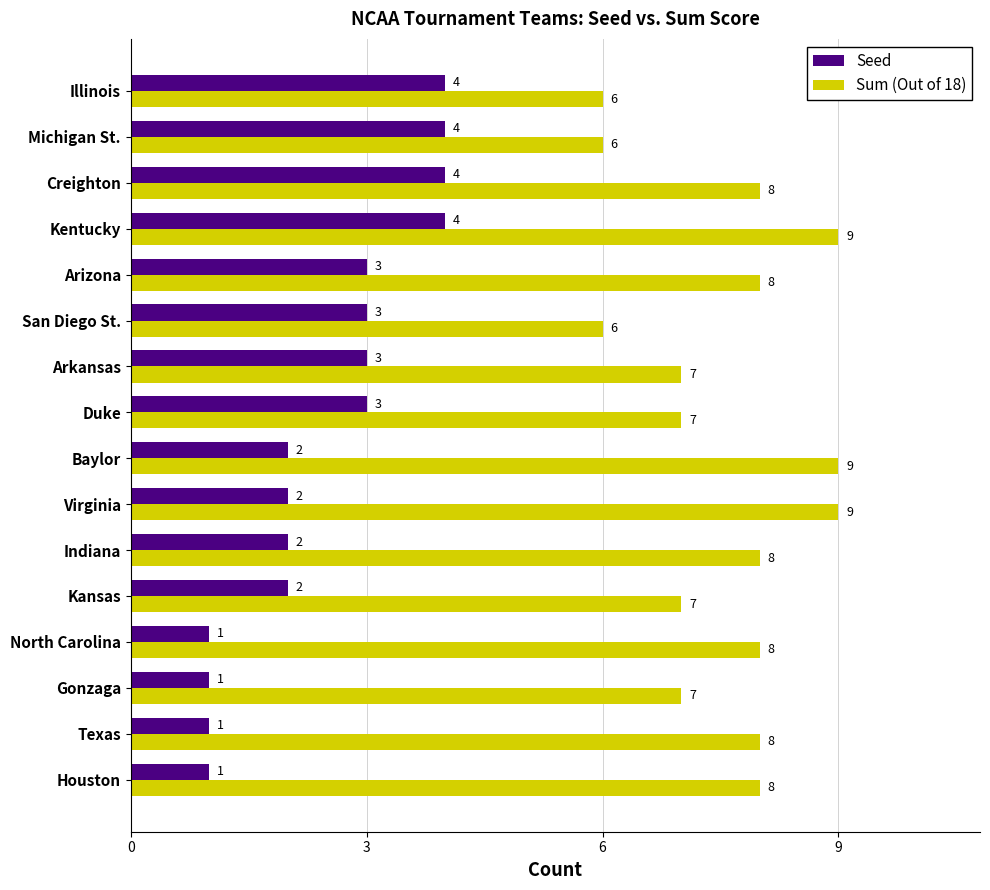

What is the difference between the maximum and second lowest values in the Seed series?

3